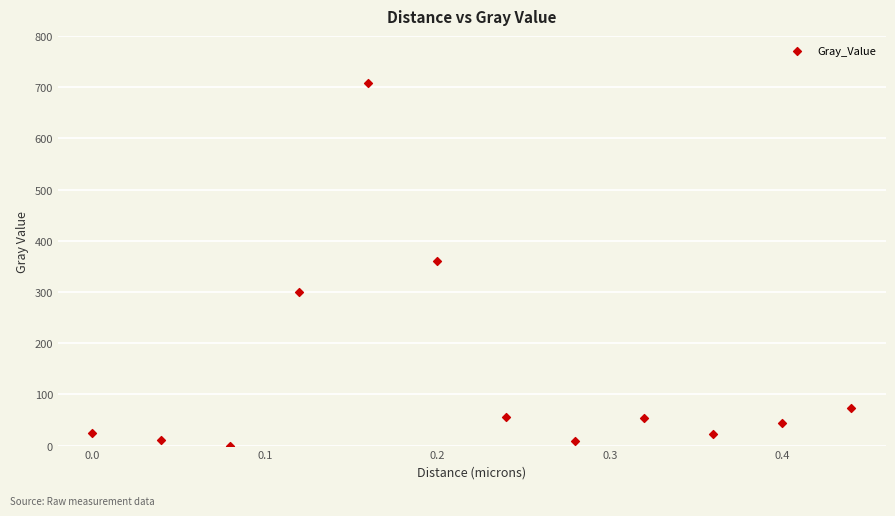

What is the range of Y values (max minus min)?

708.0